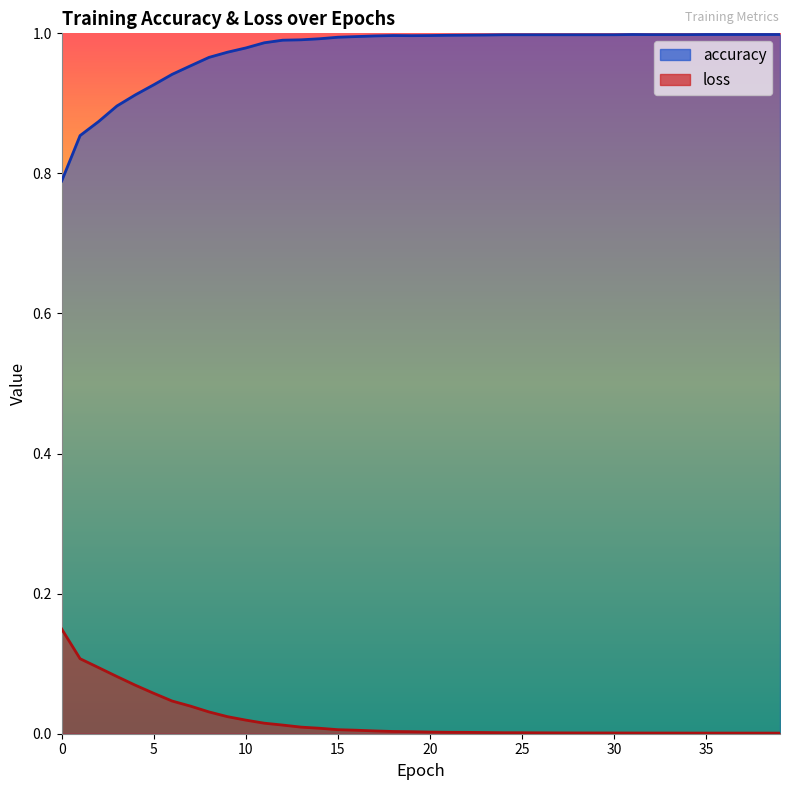

Reading left to right, extract all data points from this chart.

accuracy: 0=0.8	1=0.9	2=0.9	3=0.9	4=0.9	5=0.9	6=0.9	7=1.0	8=1.0	9=1.0	10=1.0	11=1.0	12=1.0	13=1.0	14=1.0	15=1.0	16=1.0	17=1.0	18=1.0	19=1.0	20=1.0	21=1.0	22=1.0	23=1.0	24=1.0	25=1.0	26=1.0	27=1.0	28=1.0	29=1.0	30=1.0	31=1.0	32=1.0	33=1.0	34=1.0	35=1.0	36=1.0	37=1.0	38=1.0	39=1.0
loss: 0=0.1	1=0.1	2=0.1	3=0.1	4=0.1	5=0.1	6=0.0	7=0.0	8=0.0	9=0.0	10=0.0	11=0.0	12=0.0	13=0.0	14=0.0	15=0.0	16=0.0	17=0.0	18=0.0	19=0.0	20=0.0	21=0.0	22=0.0	23=0.0	24=0.0	25=0.0	26=0.0	27=0.0	28=0.0	29=0.0	30=0.0	31=0.0	32=0.0	33=0.0	34=0.0	35=0.0	36=0.0	37=0.0	38=0.0	39=0.0